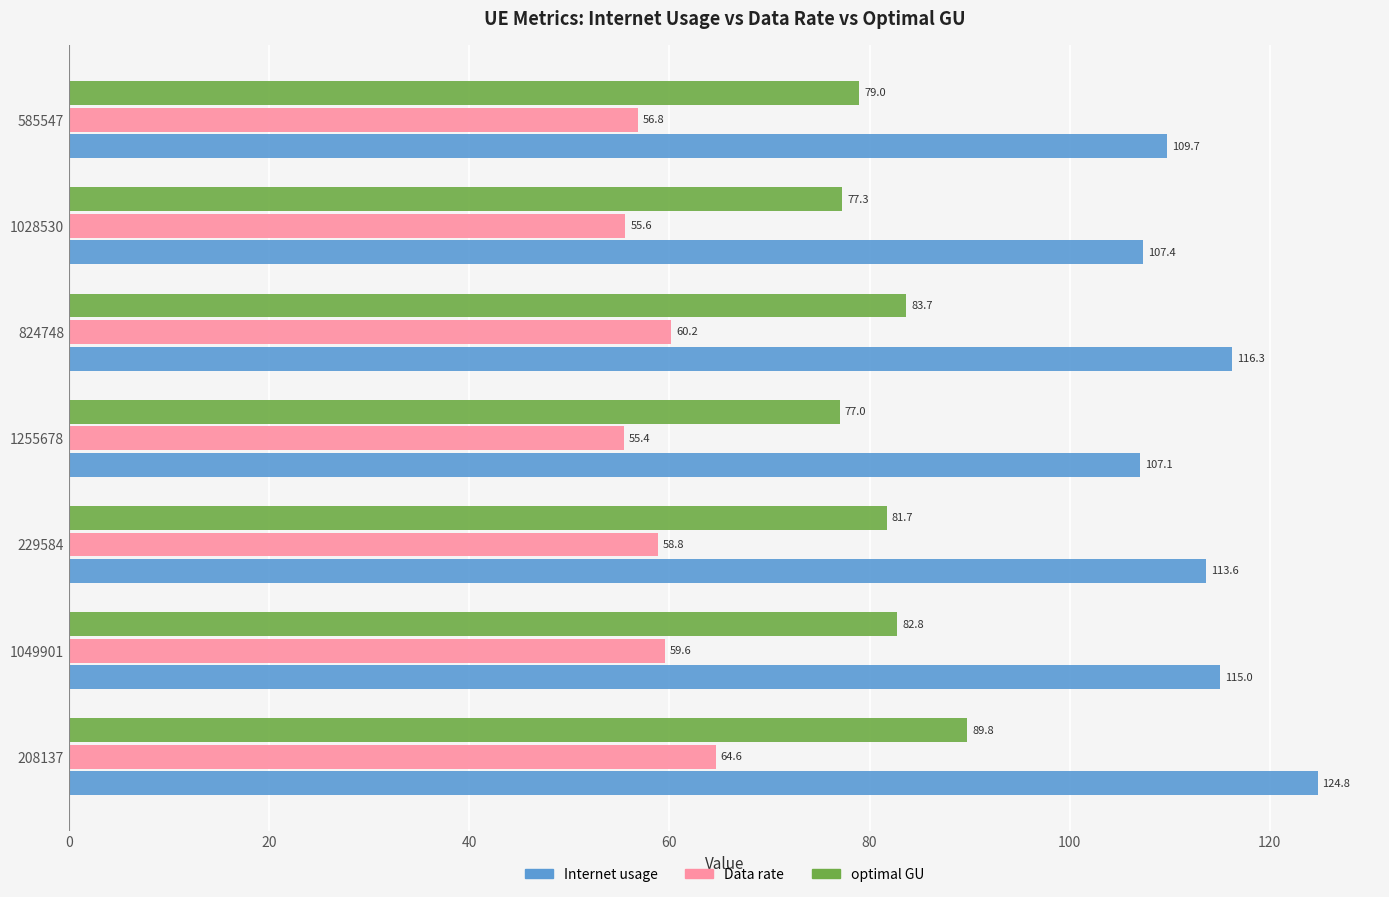

Which series has the widest spread of values?

Internet usage